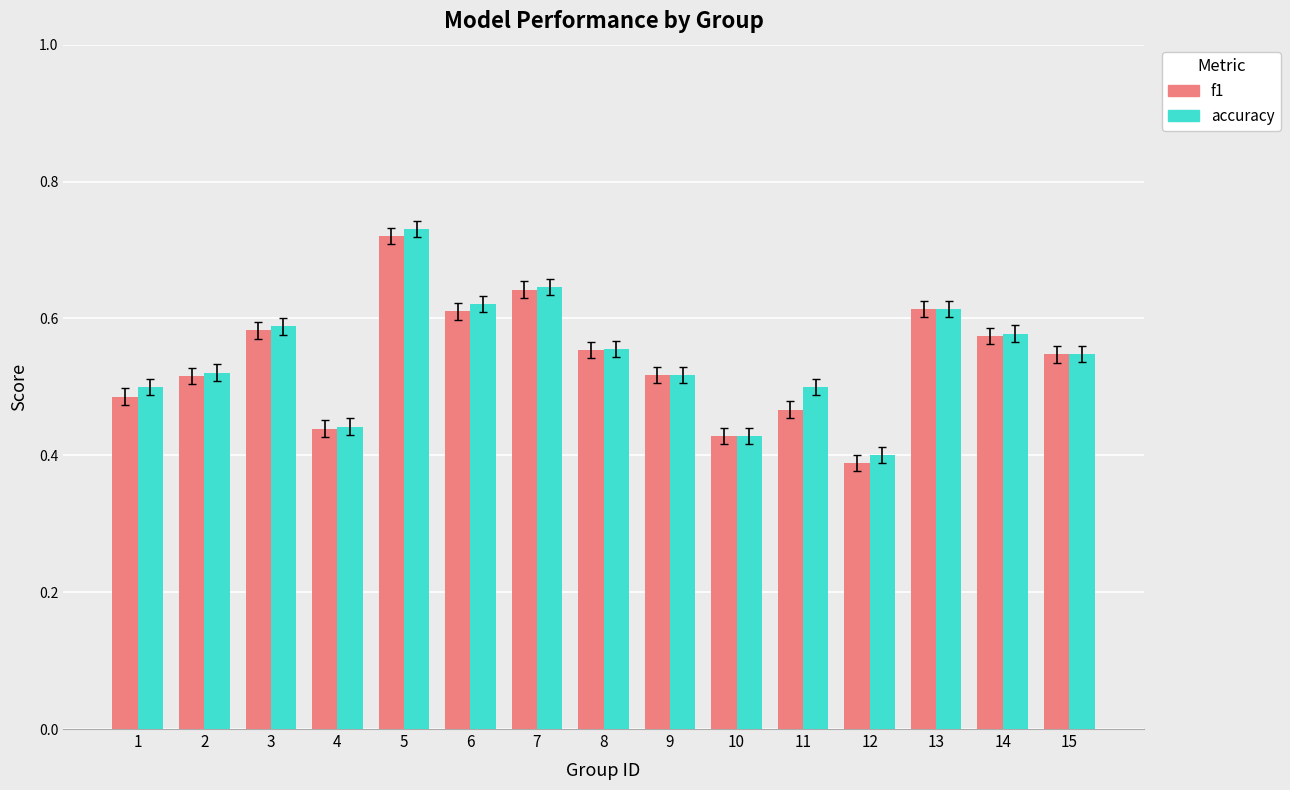

What is the total value across all series at 3?

1.2